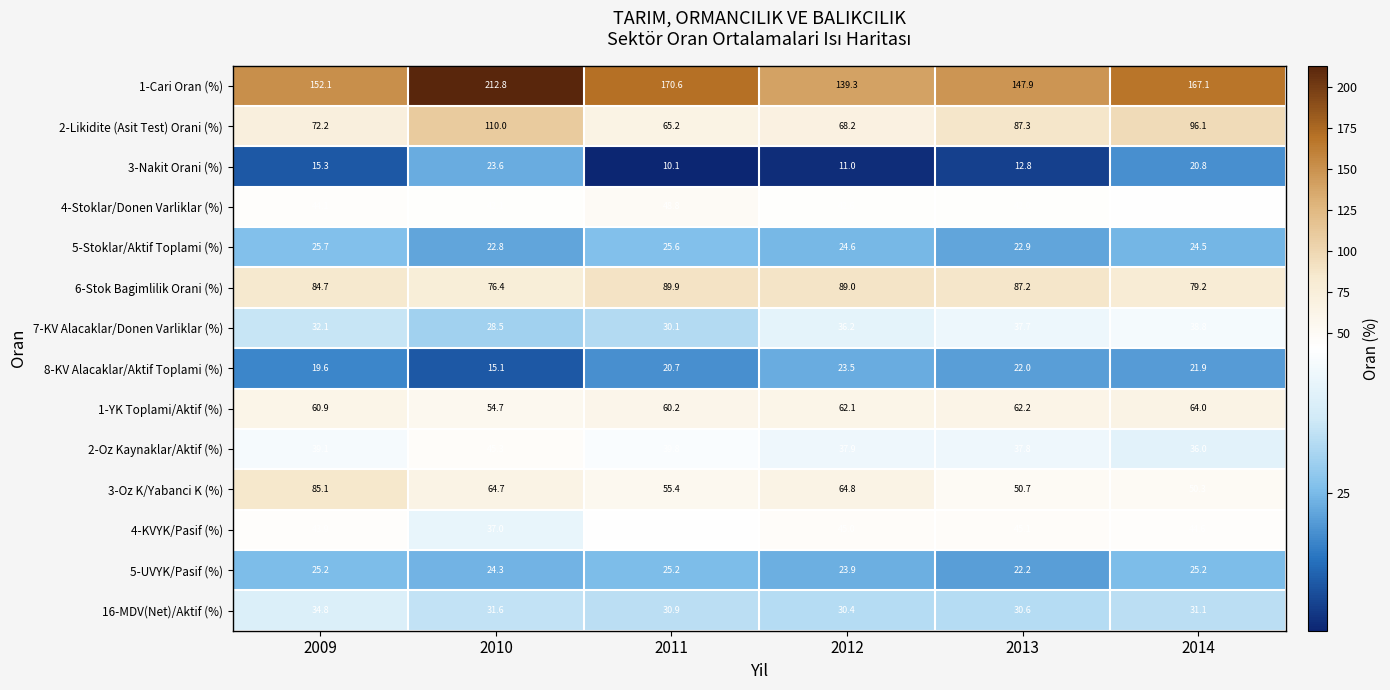

Which series has the widest spread of values?

1-Cari Oran (%)